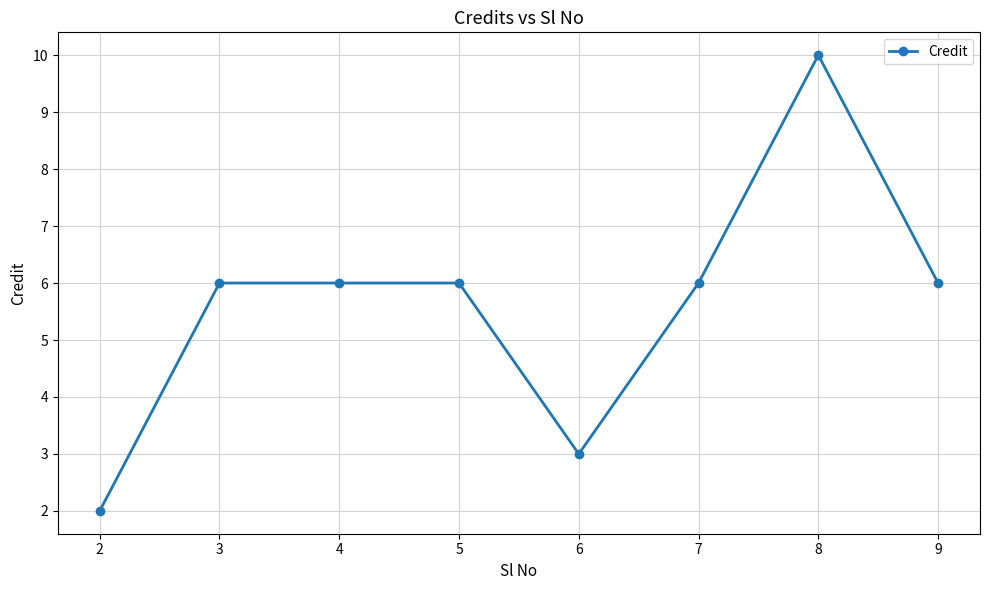

What is the change in value from 2 to 6?

+1